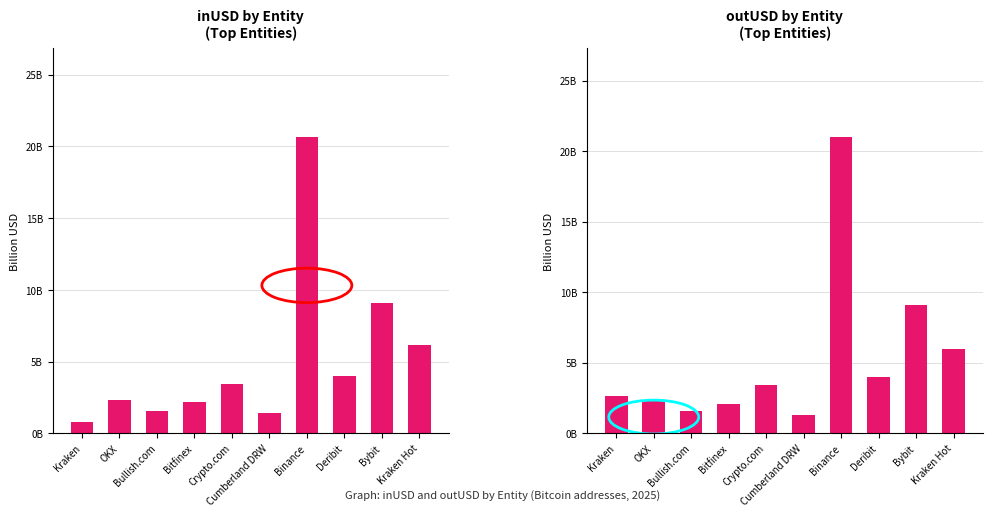

Which series has the largest total across all categories?

outUSD